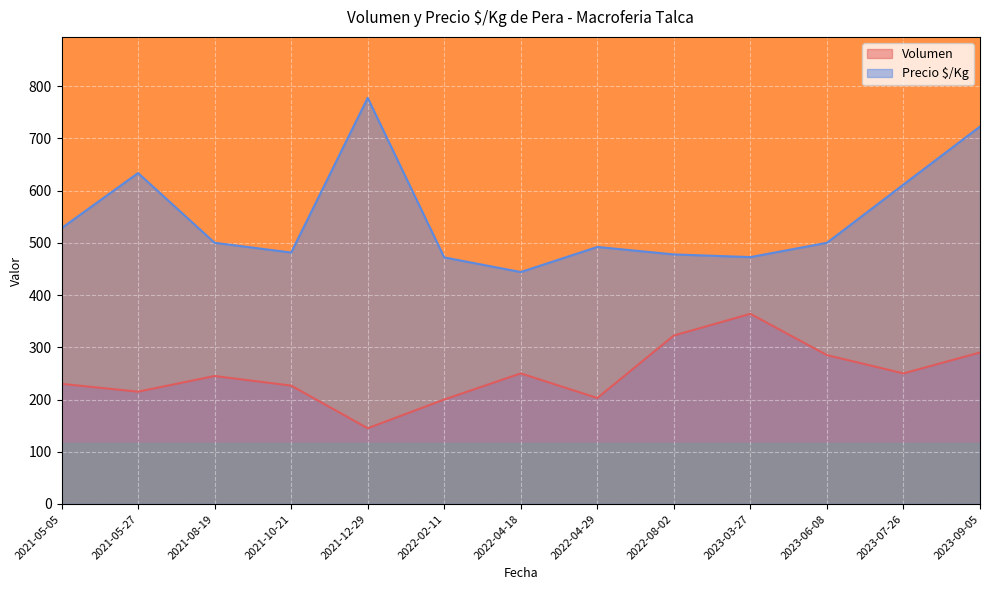

What are all the series names shown in the legend?

Volumen, Precio $/Kg